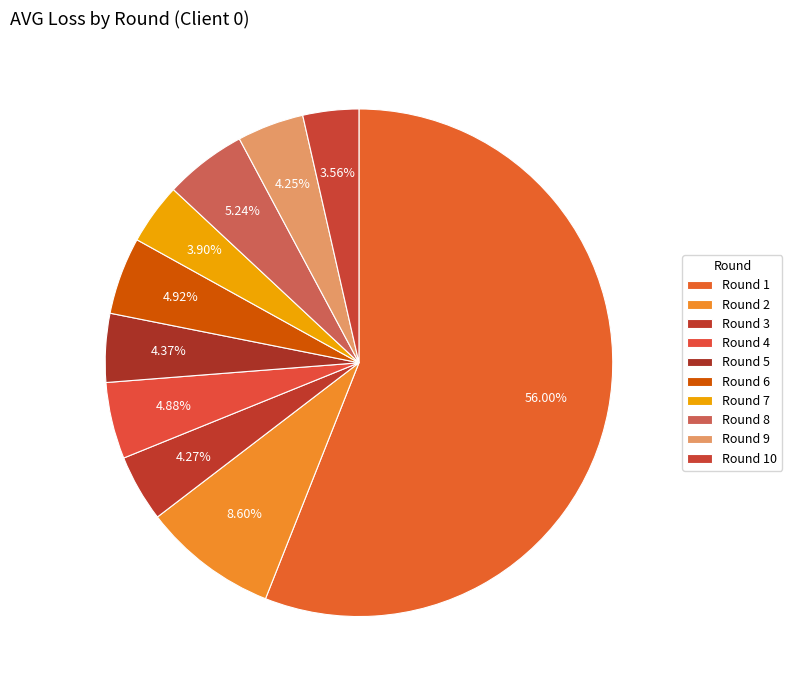

How many slices are in this pie chart?

10